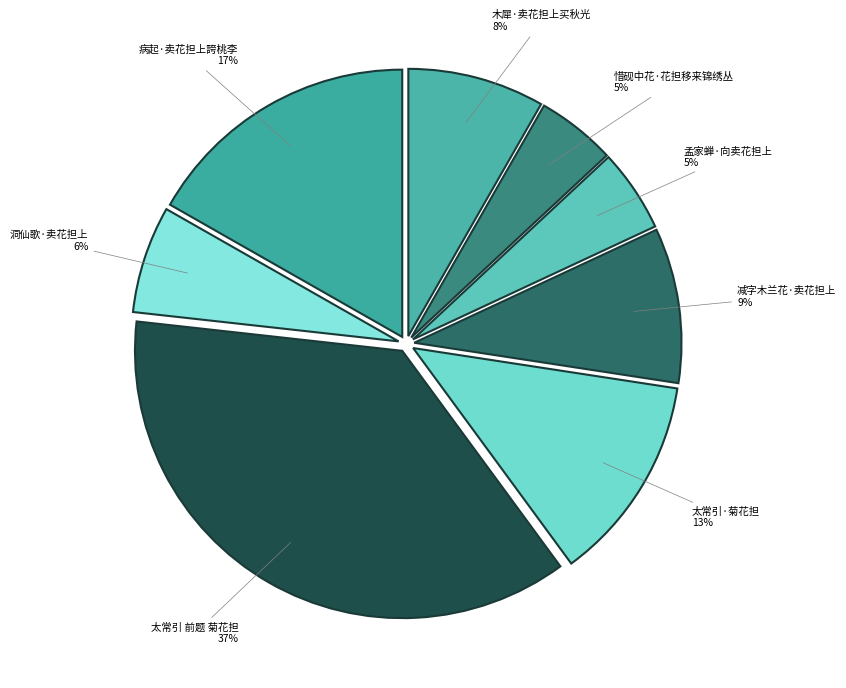

To the nearest percent, what portion does 孟家蝉·向卖花担上 represent?

5%